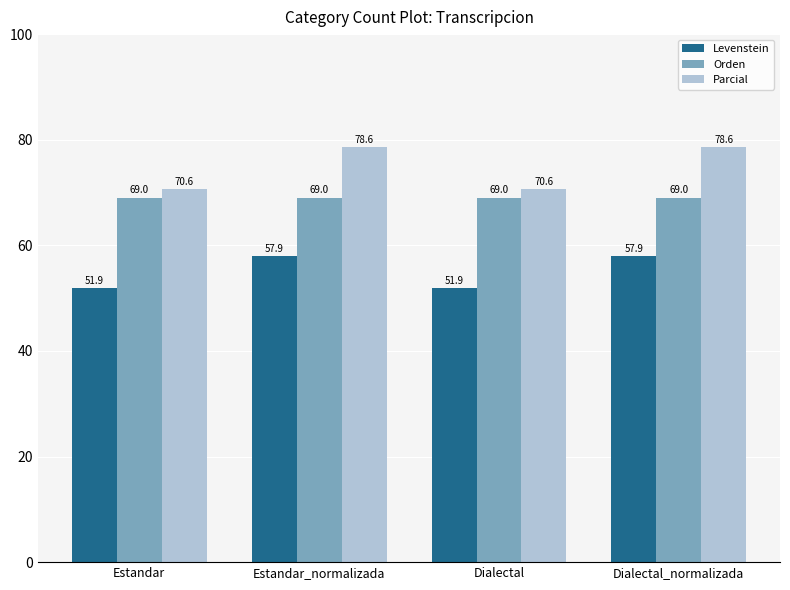

Rank the series by their maximum value, from highest to lowest.

Parcial, Orden, Levenstein